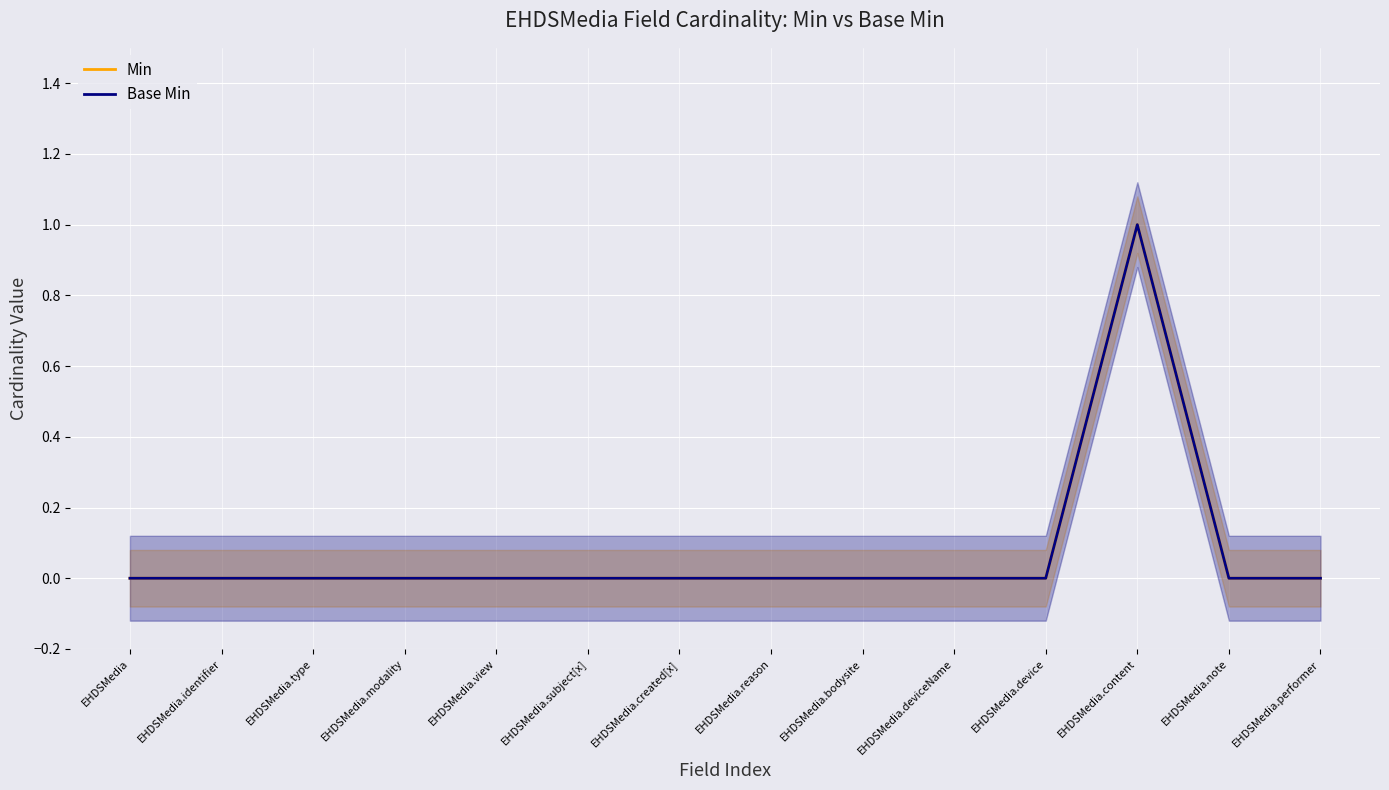

Is the value of Base Min at EHDSMedia.identifier greater than the value of Min at EHDSMedia.created[x]?

No